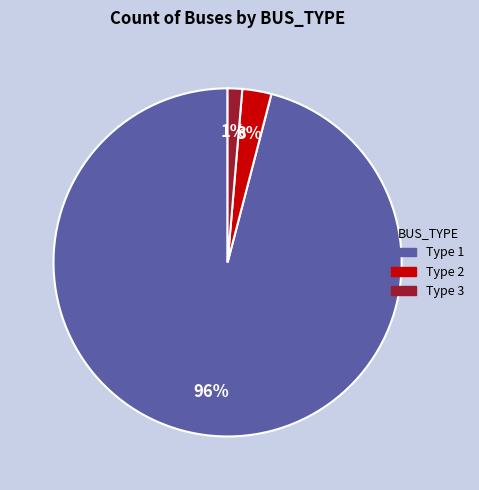

True or false: Type 3 accounts for 11% of the total.

False